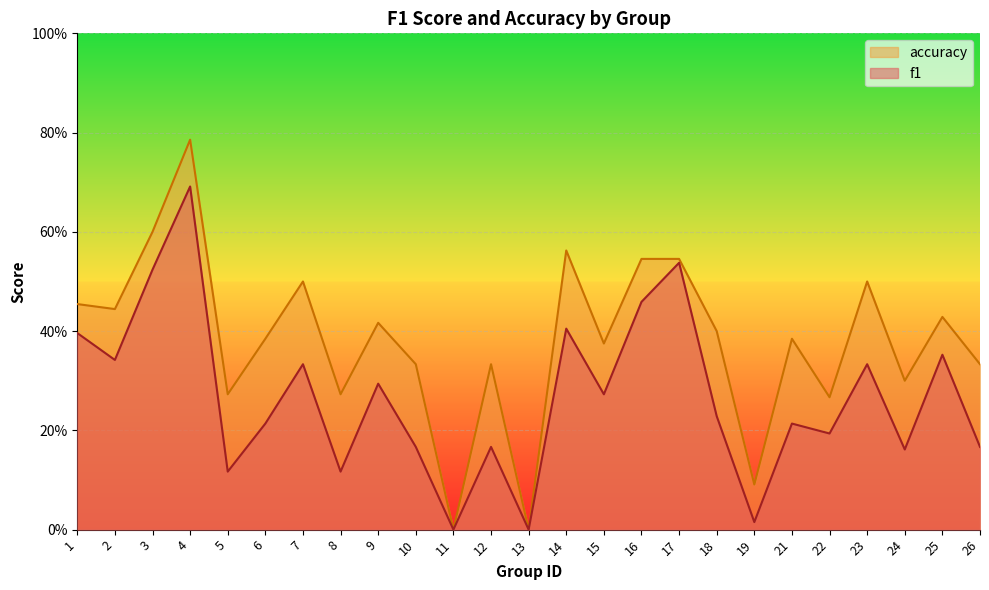

List the series in order of their overall mean, highest first.

accuracy, f1